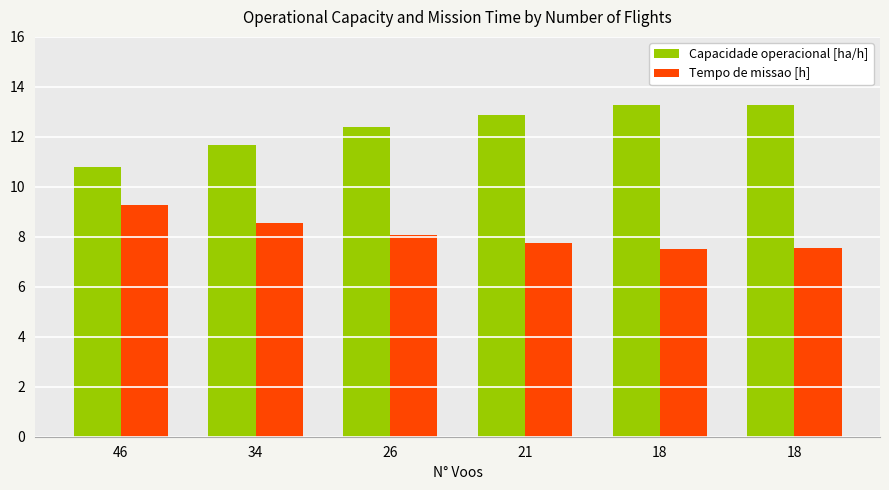

How many bars are there in total?

12